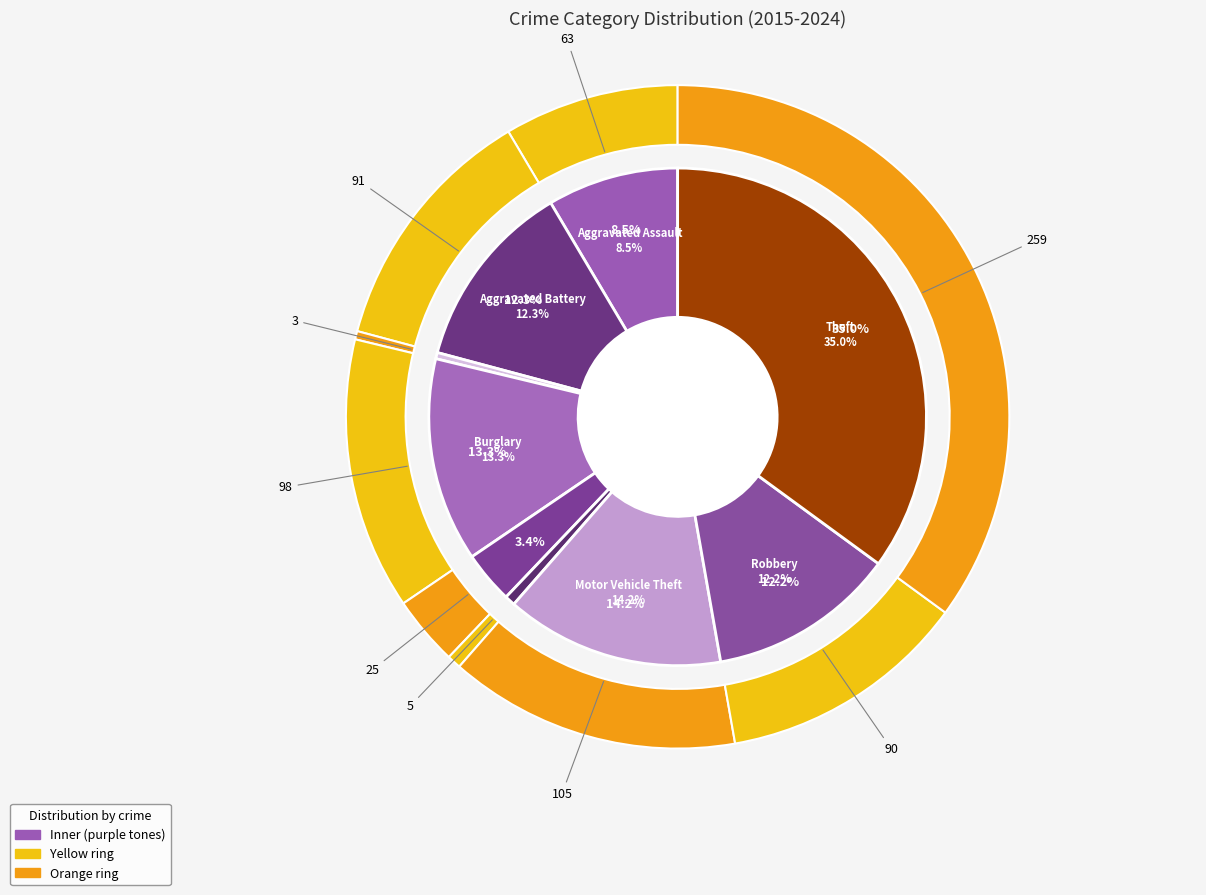

Do Burglary and Robbery together represent more than half of the pie?

No